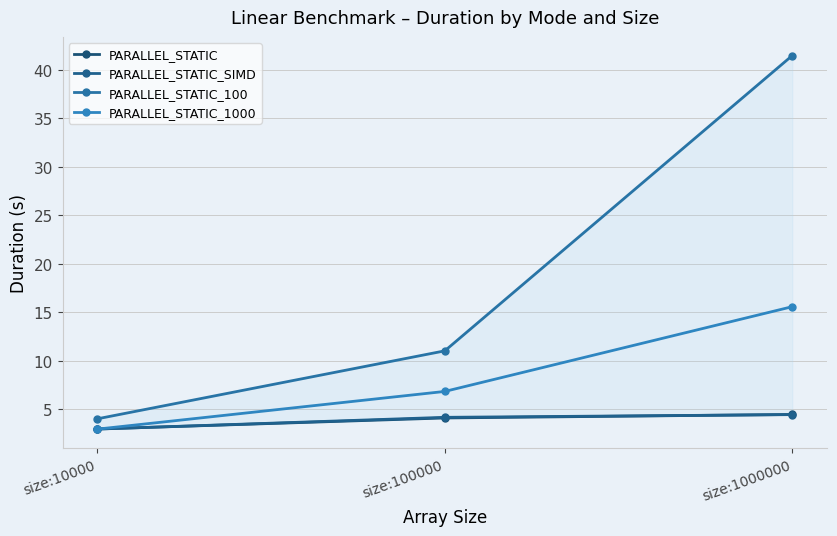

How many data points in PARALLEL_STATIC_SIMD are less than 4?

1